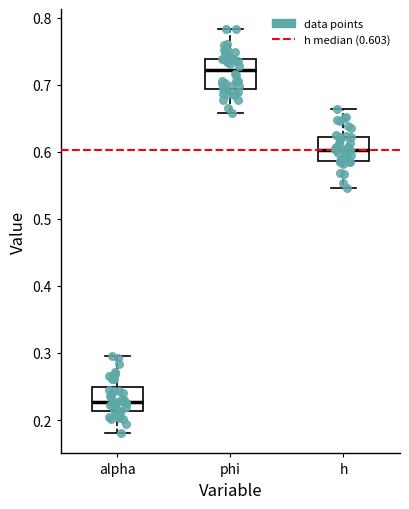

Reading left to right, transcribe this box plot: for each box, give where its median line is, the range the box spans, and where its two whiskers end, as read against the y-axis. The values are not printed on the chart, so give them approximately, as read against the axis.

alpha: median 0.23, box 0.21 to 0.25, whiskers 0.18 to 0.29
phi: median 0.72, box 0.69 to 0.74, whiskers 0.66 to 0.78
h: median 0.60, box 0.59 to 0.62, whiskers 0.55 to 0.66